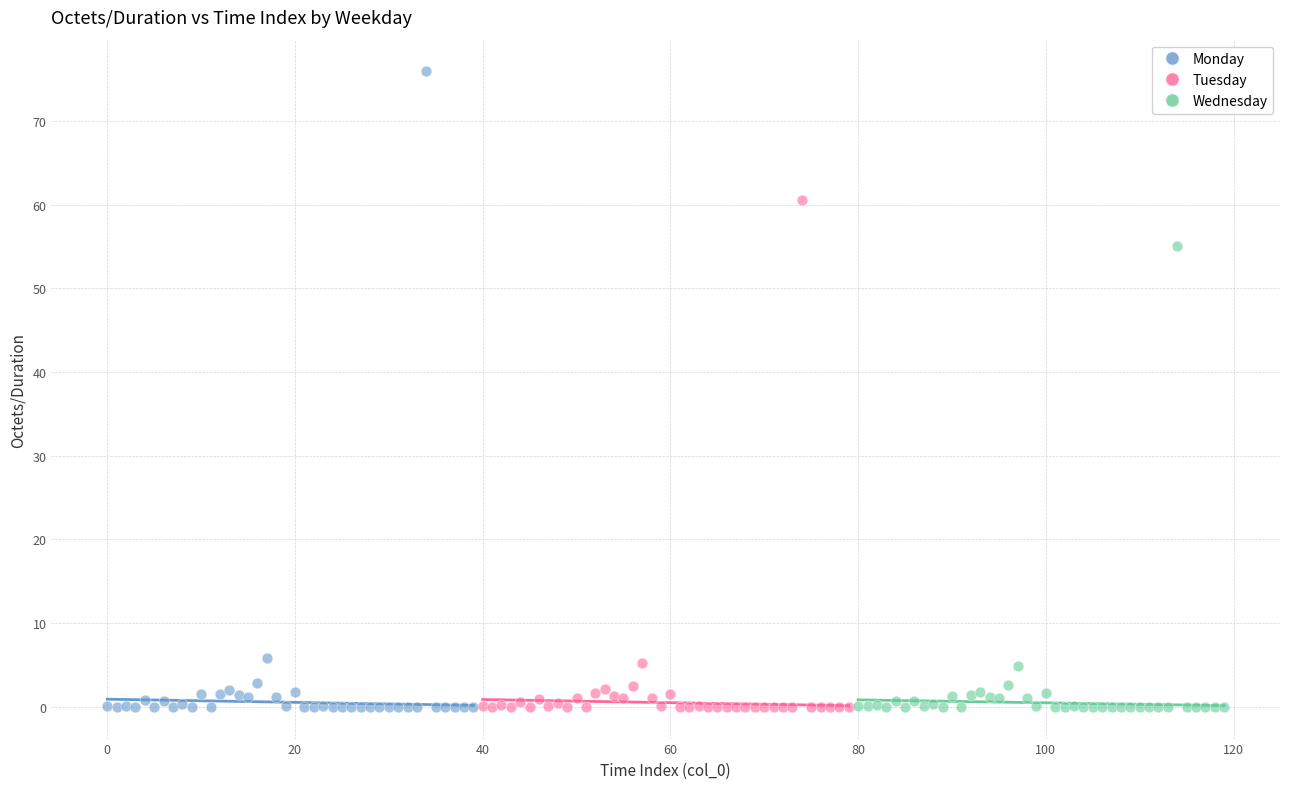

What are all the series names shown in the legend?

Monday, Tuesday, Wednesday